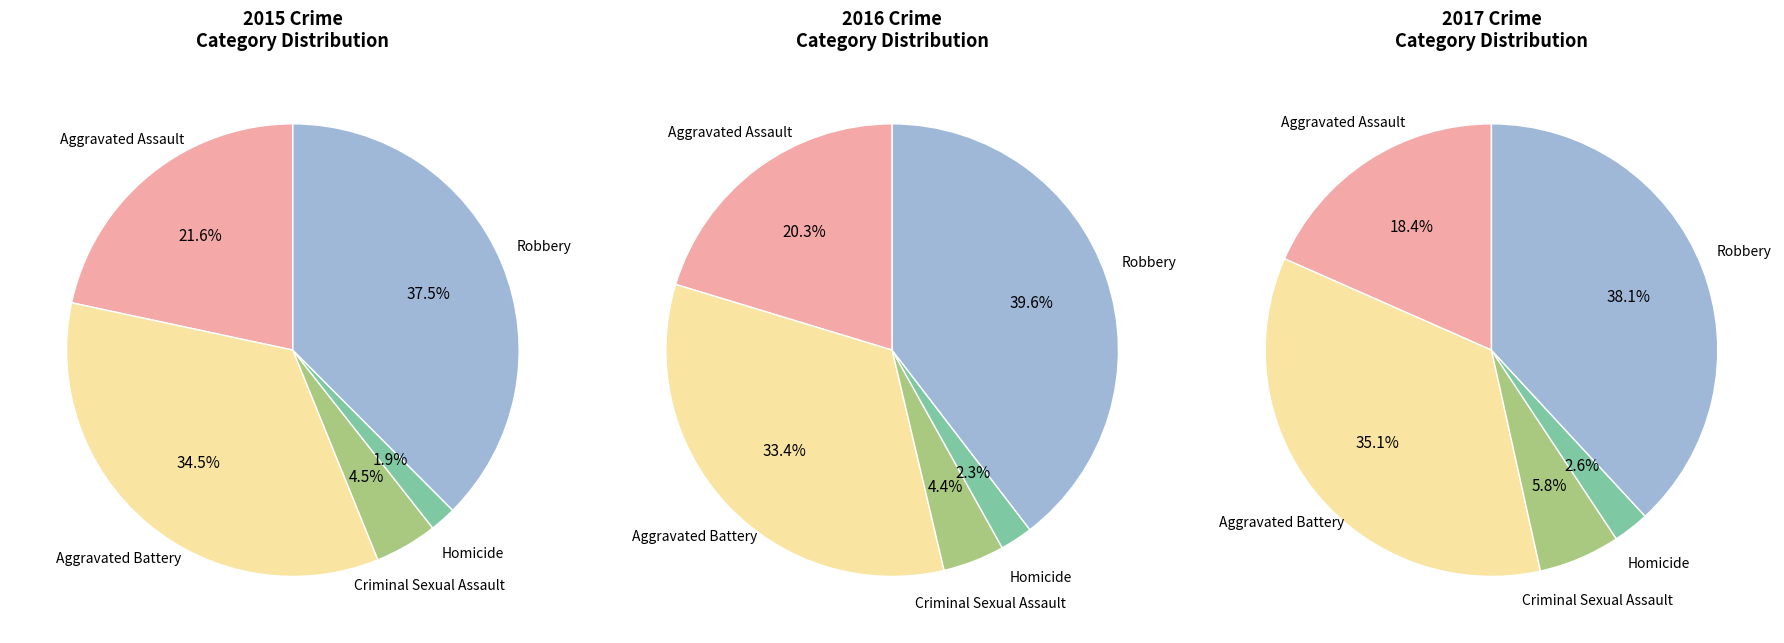

To the nearest percent, what is the average slice percentage?

20%